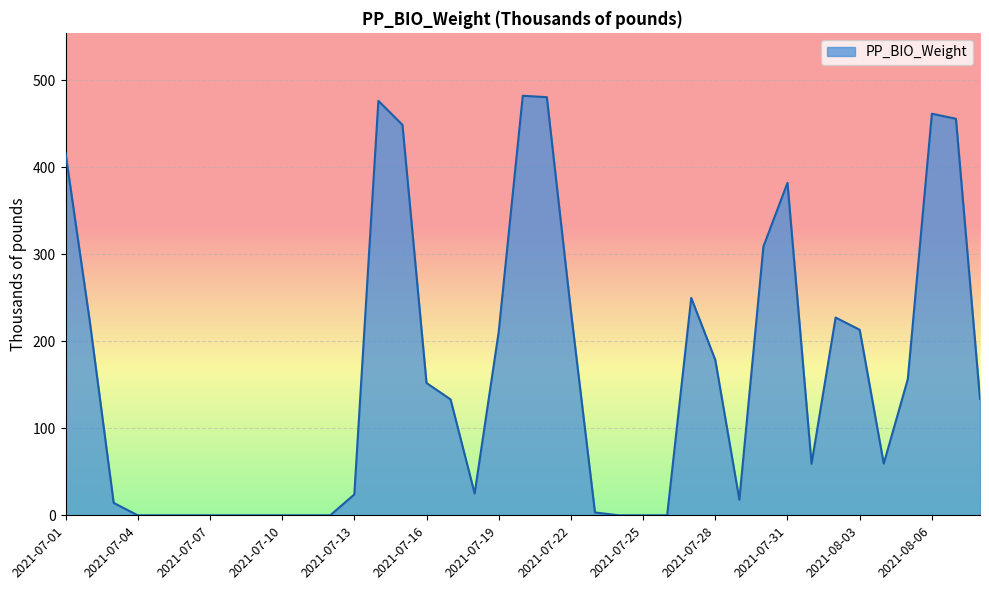

What is the greatest value displayed?

482.3